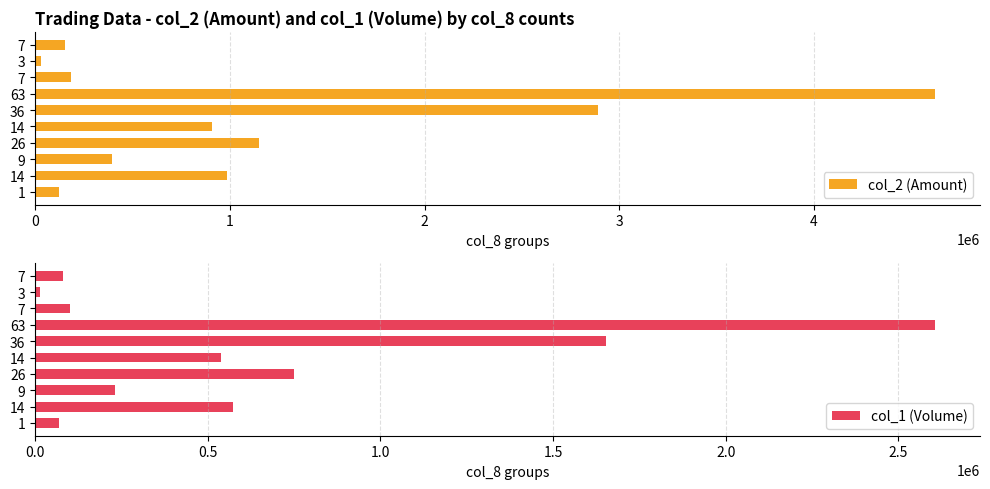

How many data points does each series have?

10